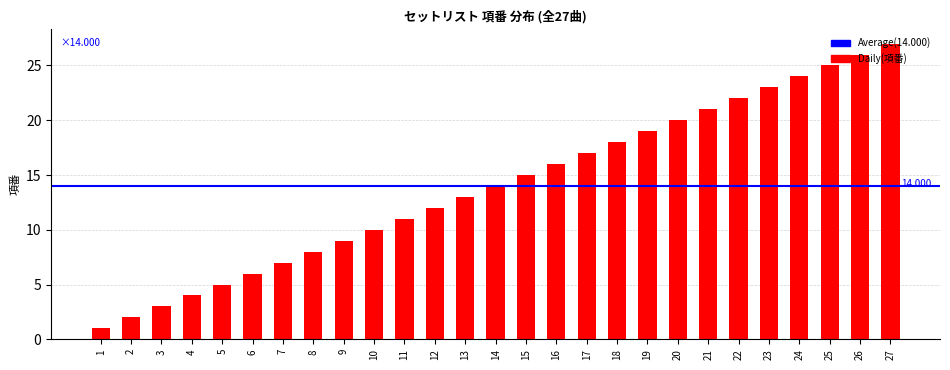

What is the change in value from 13 to 20?

+7